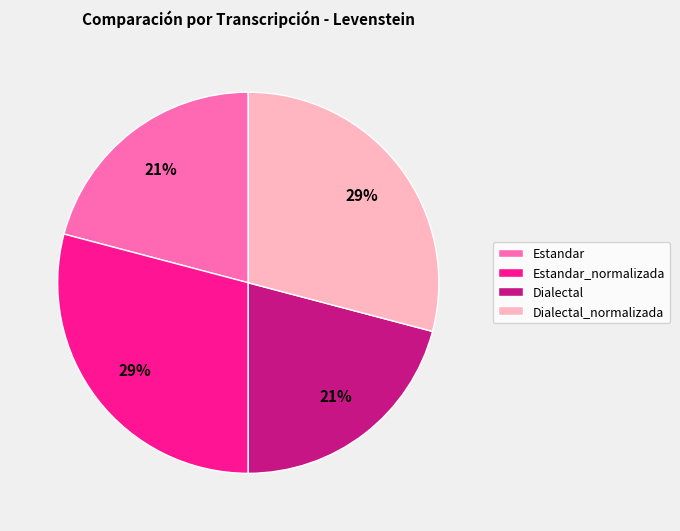

Between Estandar_normalizada and Estandar, which is larger?

Estandar_normalizada